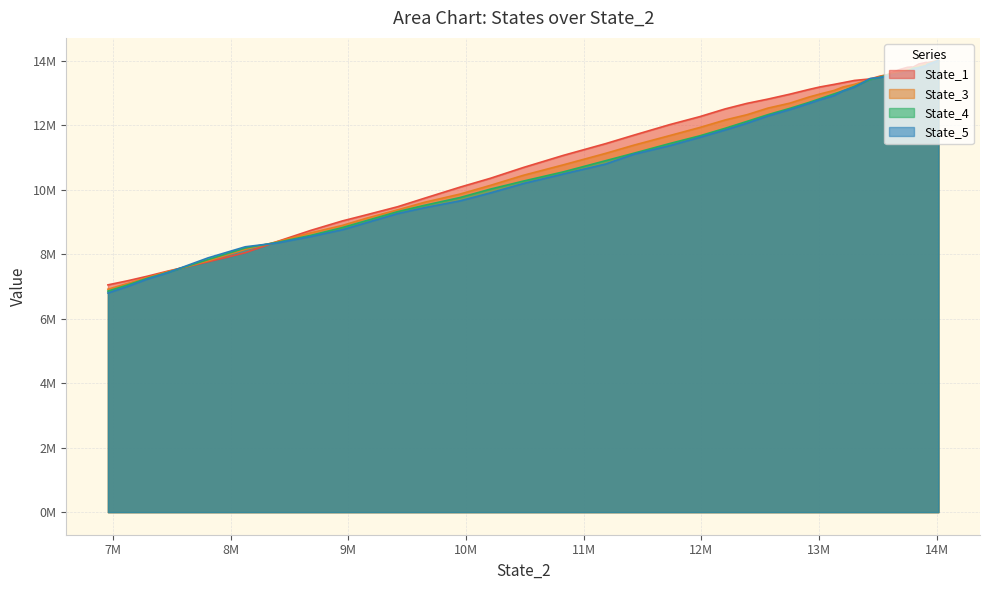

What is the approximate value of State_3 at 33?

8394114.0